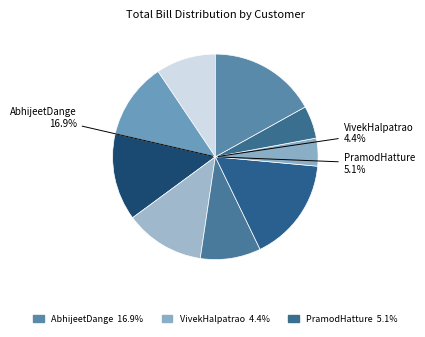

Is there any slice that represents more than half of the pie?

No